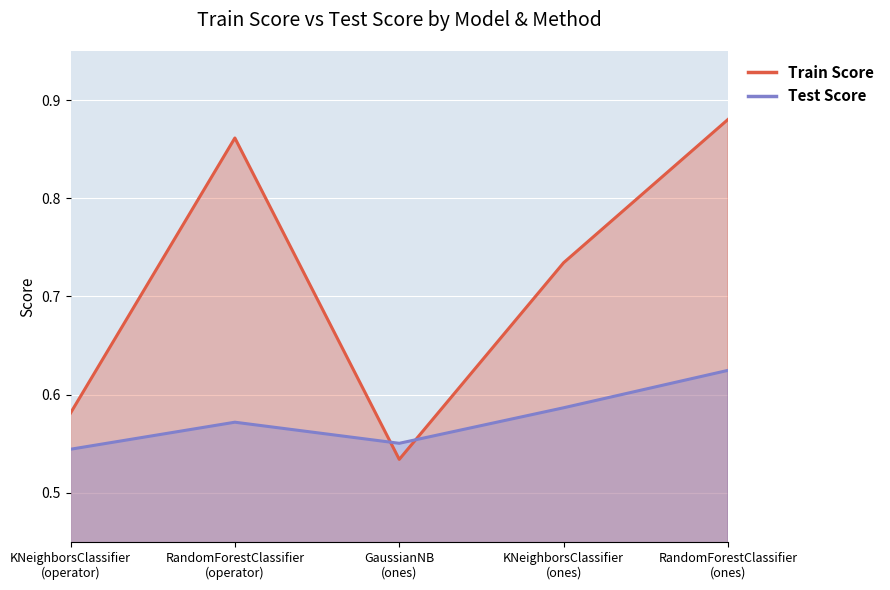

Which series has the largest total across all categories?

Train Score